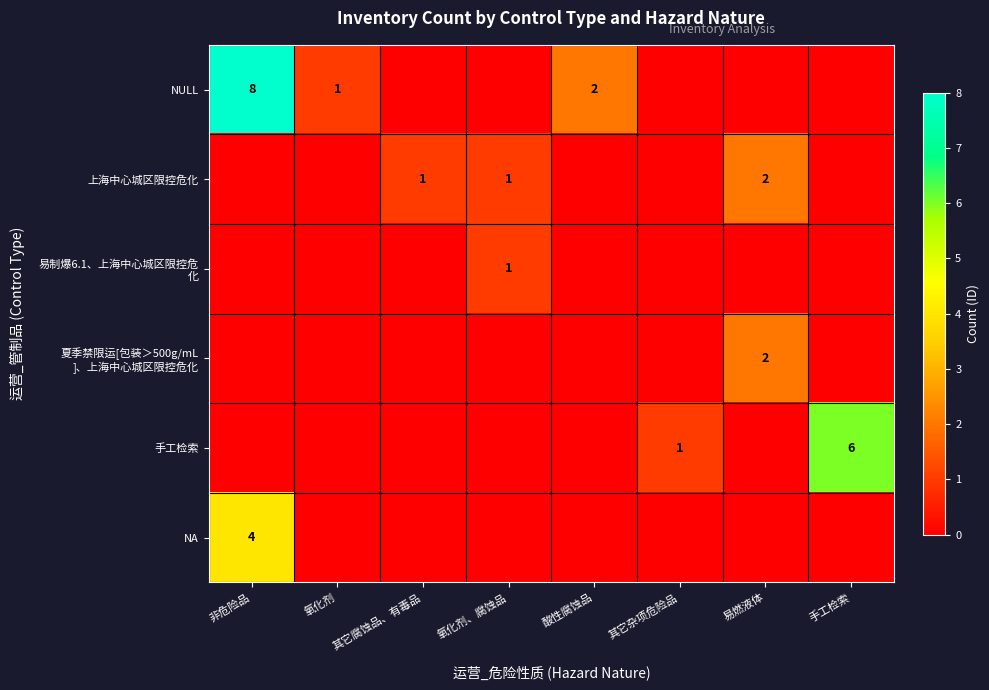

Is it true that 上海中心城区限控危化 equals 1 at 其它腐蚀品、有毒品?

True